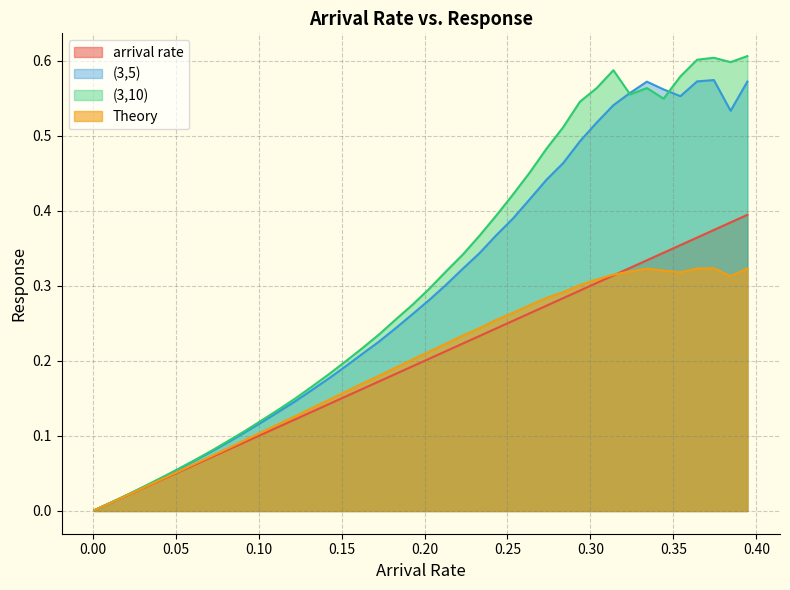

List the series in order of their peak value, lowest first.

Theory, arrival rate, (3,5), (3,10)